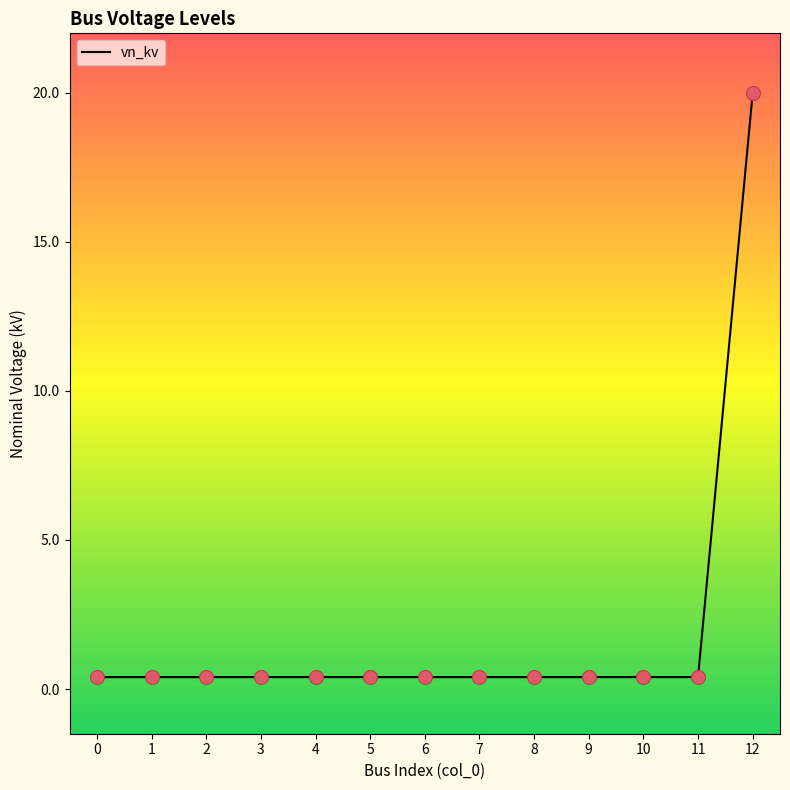

What is the change in value from 4 to 12?

+19.6